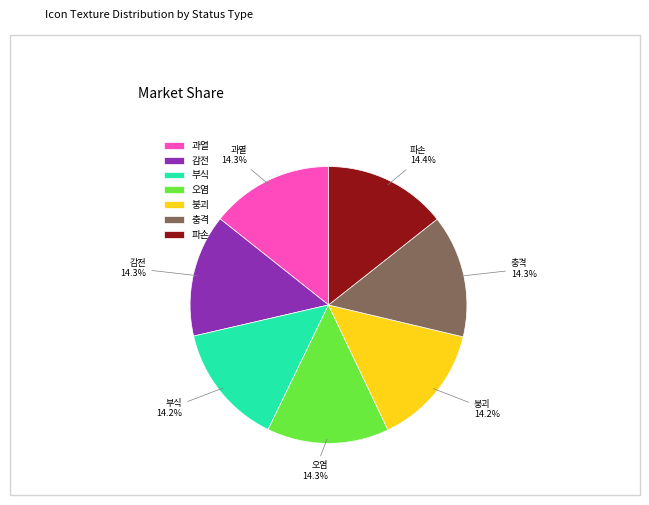

To the nearest percent, what portion does 충격 represent?

14%